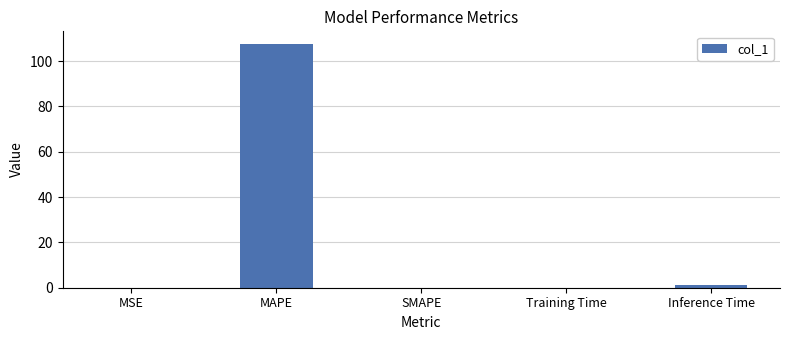

What is the greatest value displayed?

107.7